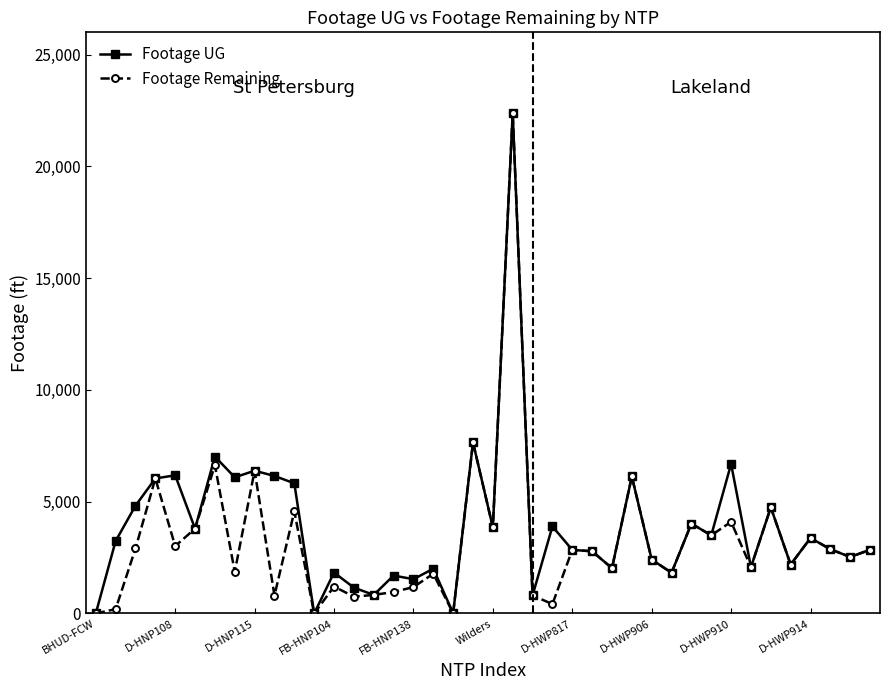

What is the maximum value for Footage UG?

22387